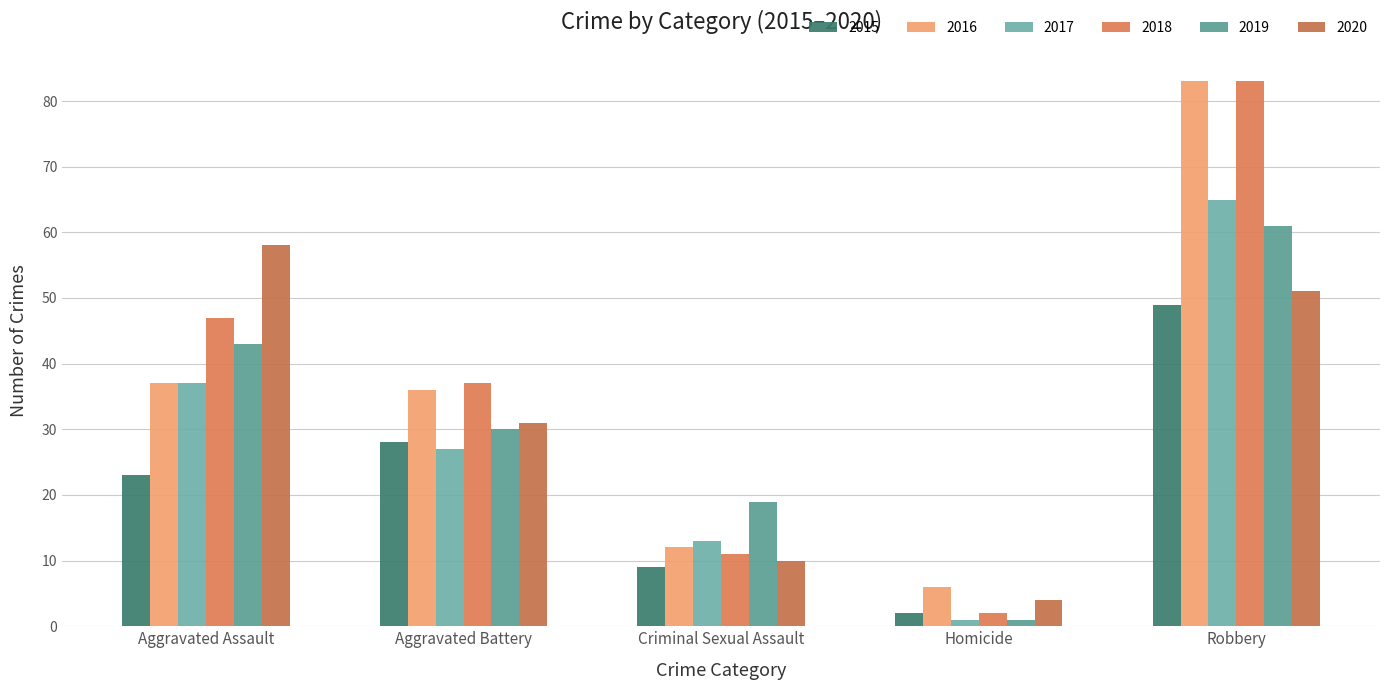

What is the difference between the 2017 values at Aggravated Battery and Aggravated Assault?

10